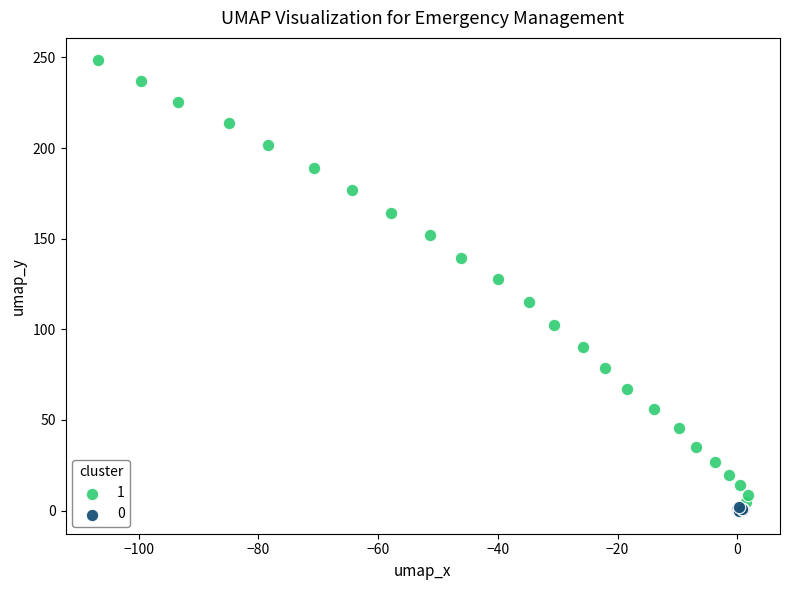

Which series has the largest Y range (max minus min)?

1